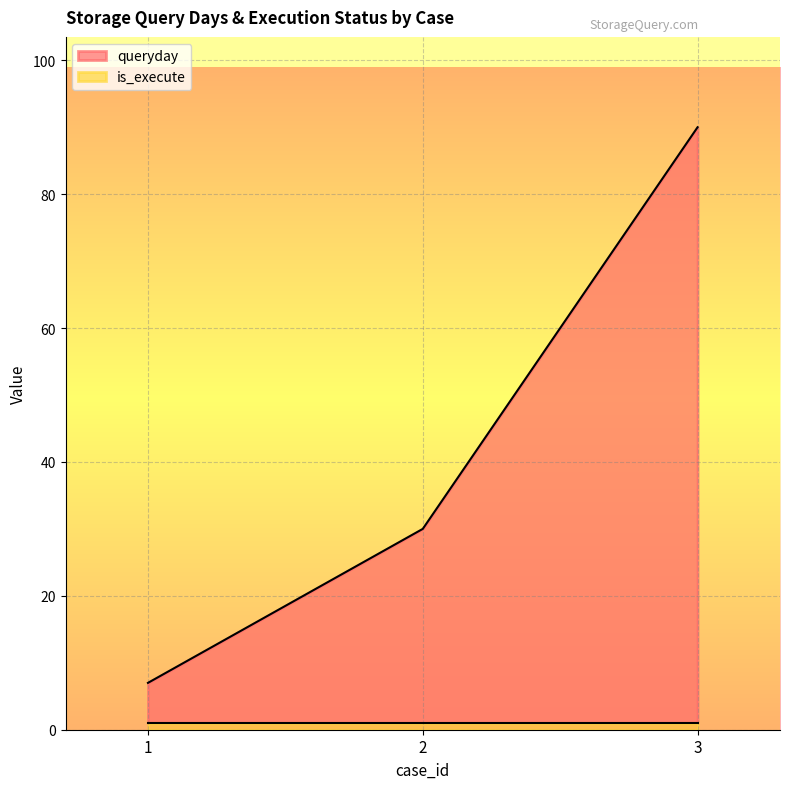

Which has a higher value, 2 or 3?

3